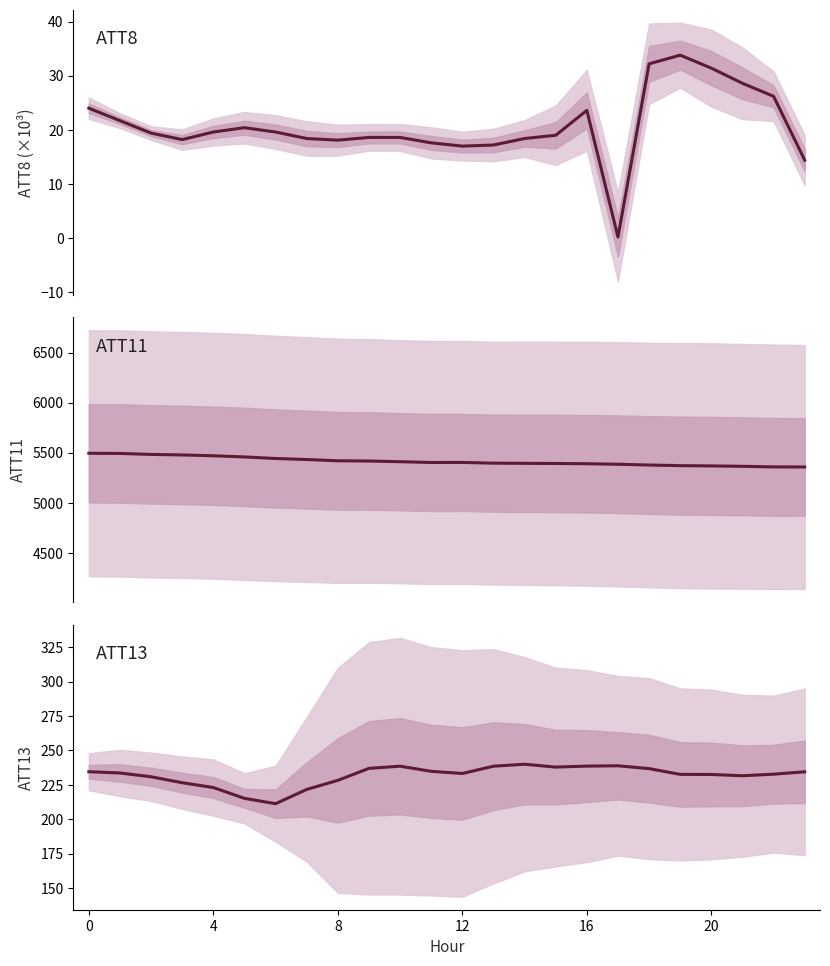

True or false: ATT11 and ATT8 intersect in this chart.

False